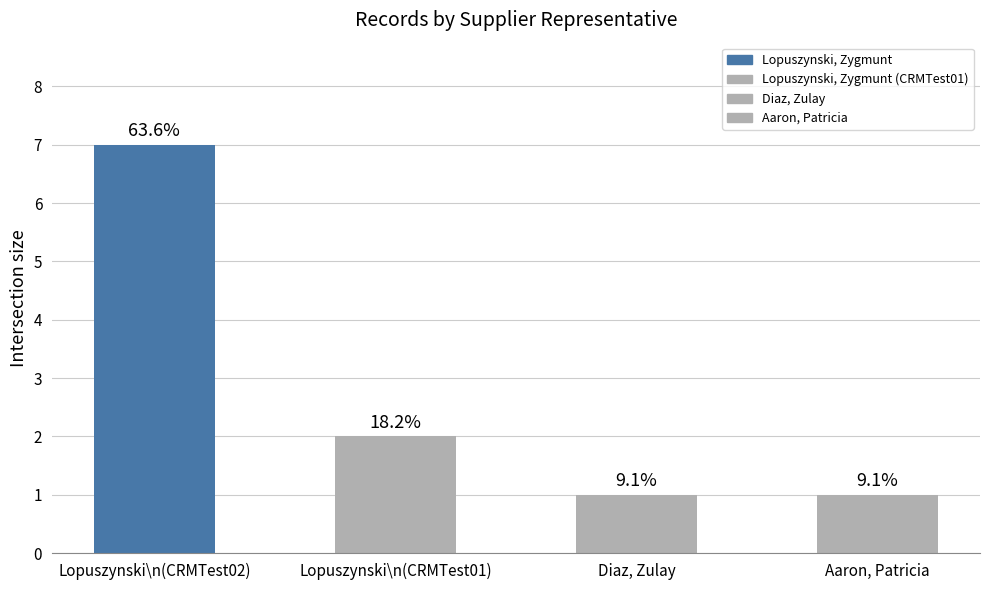

Is it true that Count equals 1.0 at Aaron, Patricia?

True